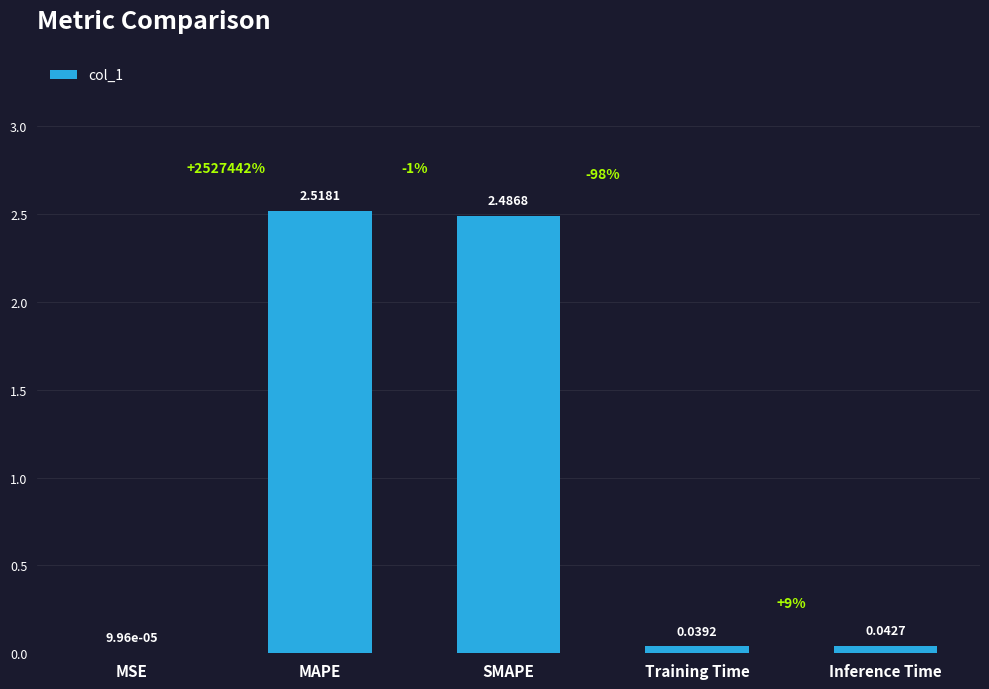

At which category does the chart reach its peak across all series?

MAPE